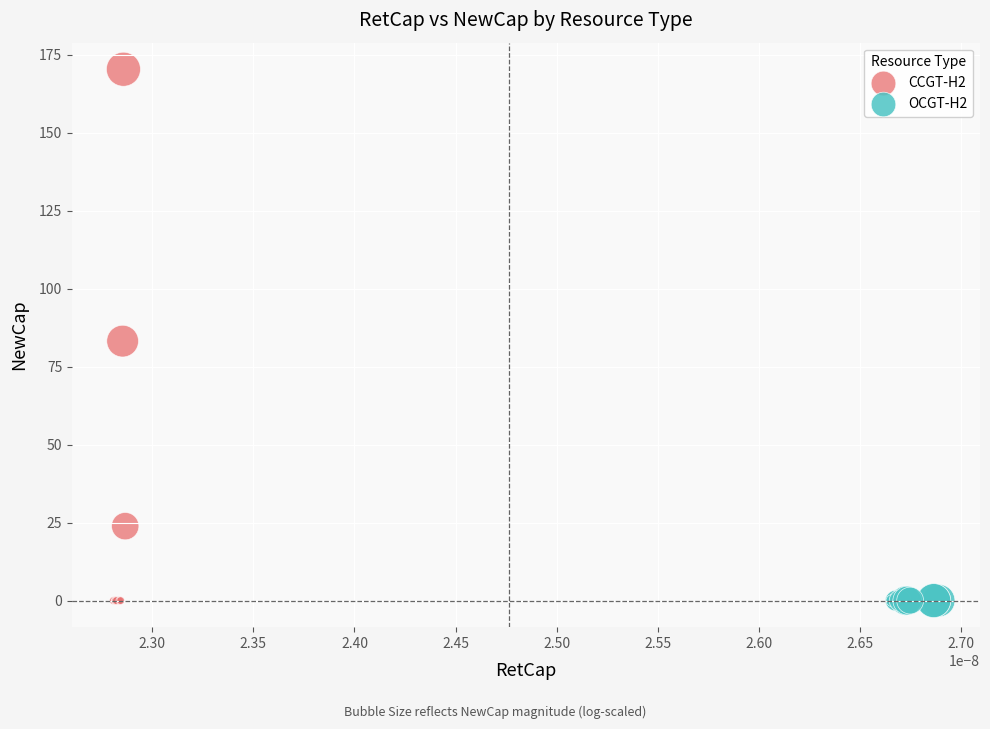

What are all the series names shown in the legend?

CCGT-H2, OCGT-H2